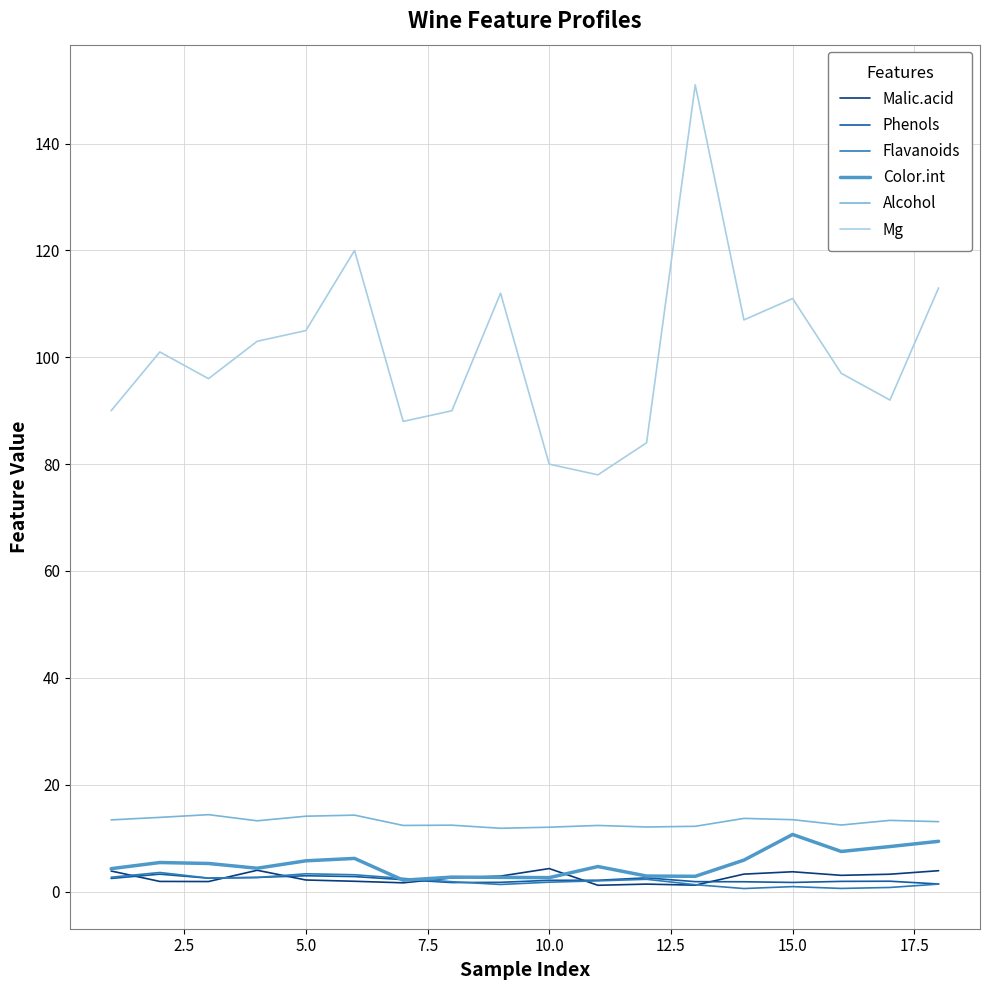

True or false: Phenols has more than 2 points higher than both neighbors.

True